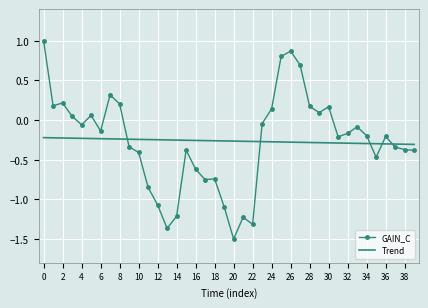

What is the minimum value for GAIN_C?

-1.5